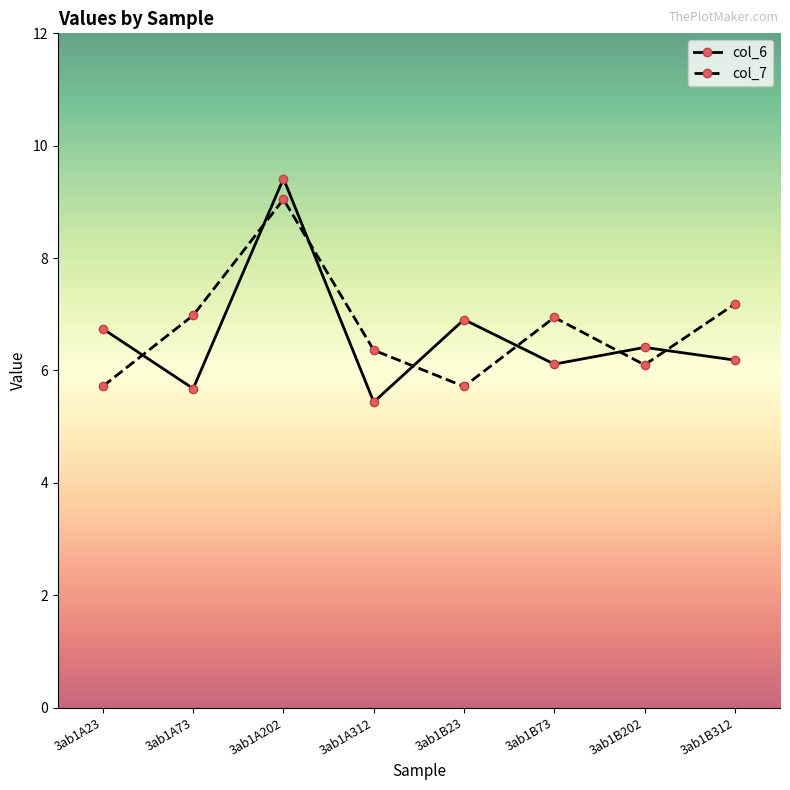

Rank the series by their average value, from lowest to highest.

col_6, col_7